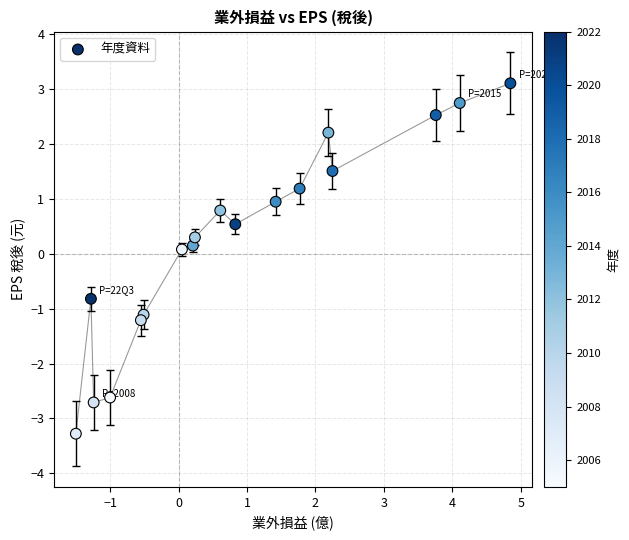

What is the range of X values (max minus min)?

6.3